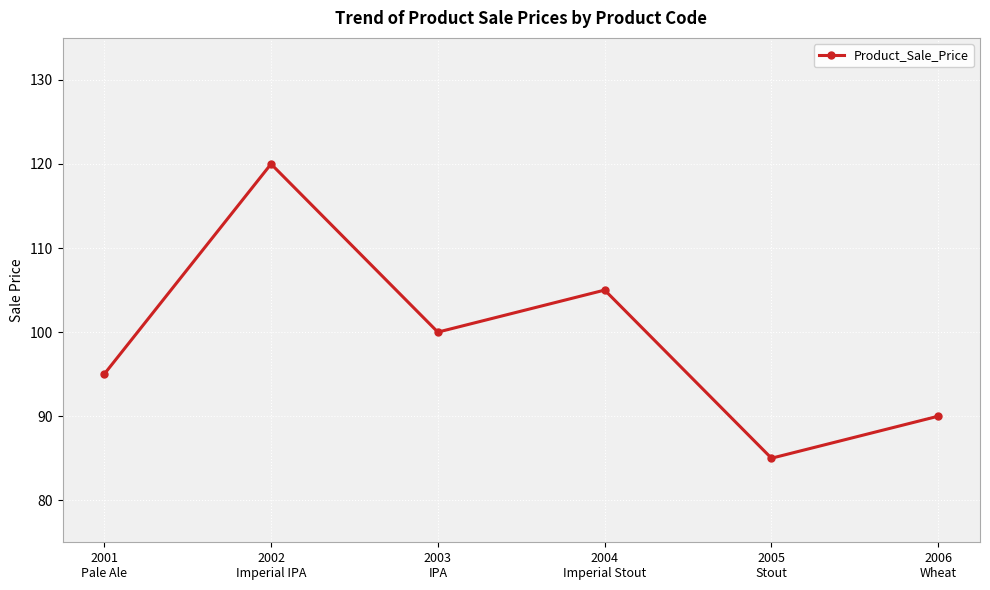

Where is the first local maximum?

2002
Imperial IPA